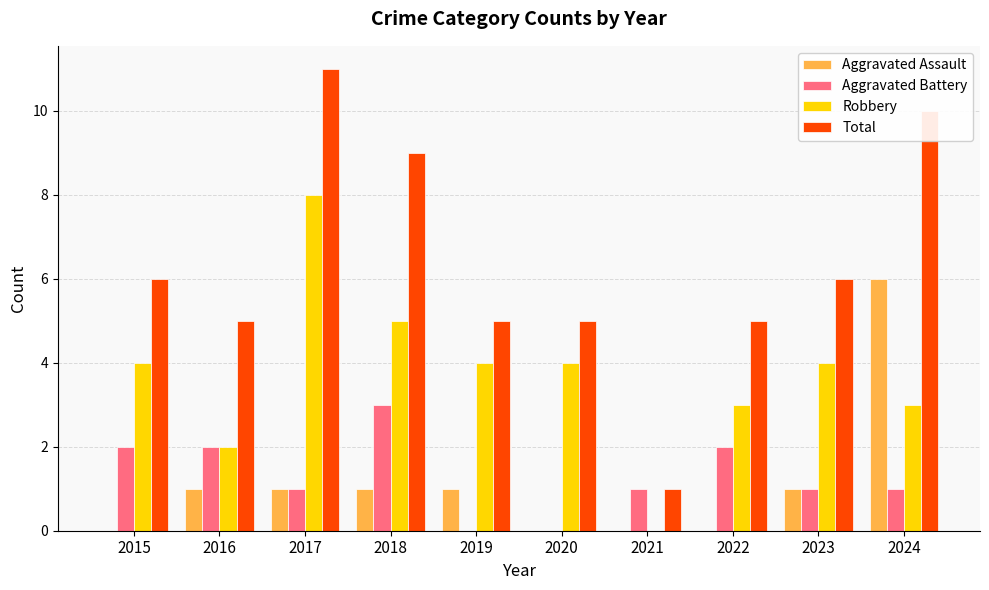

At which category is the sum across all series the highest?

2017